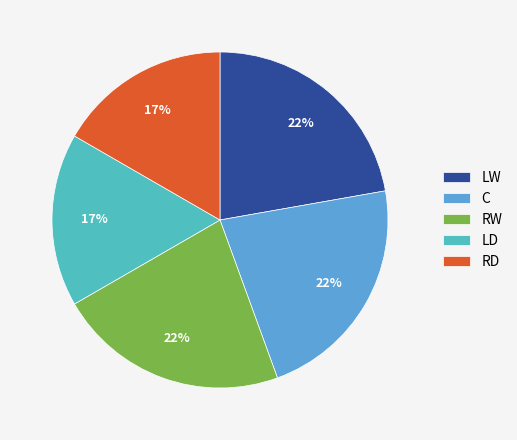

What is the ratio of the value at RW to the value at LD?

1.3